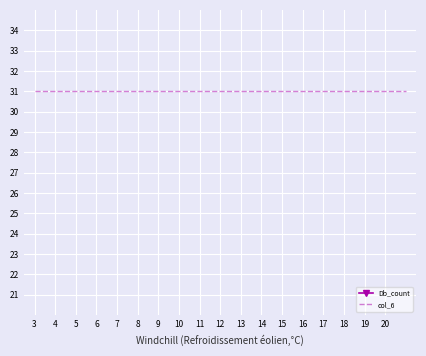

What is the maximum value shown in the chart?

31